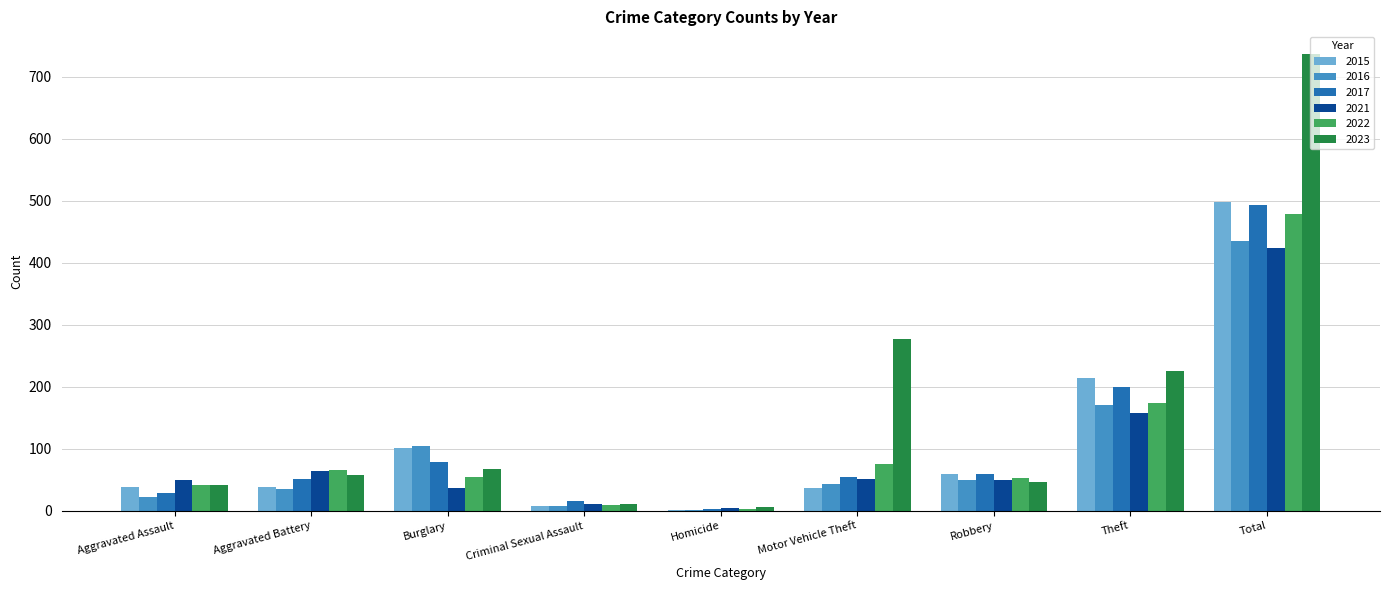

At which category does the chart reach its peak across all series?

Total